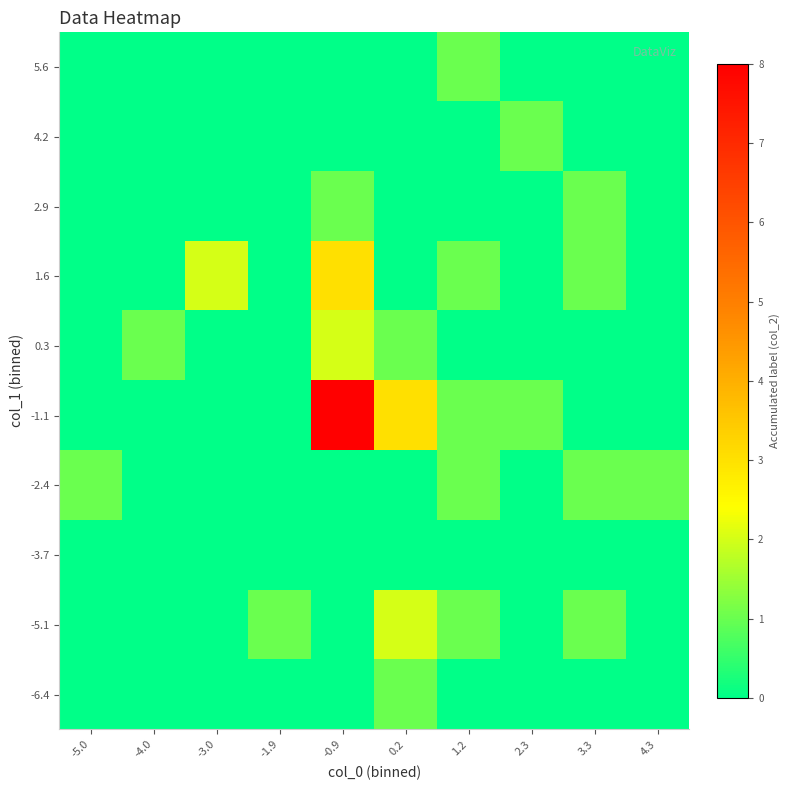

Which series has the largest range (max minus min)?

-1.1